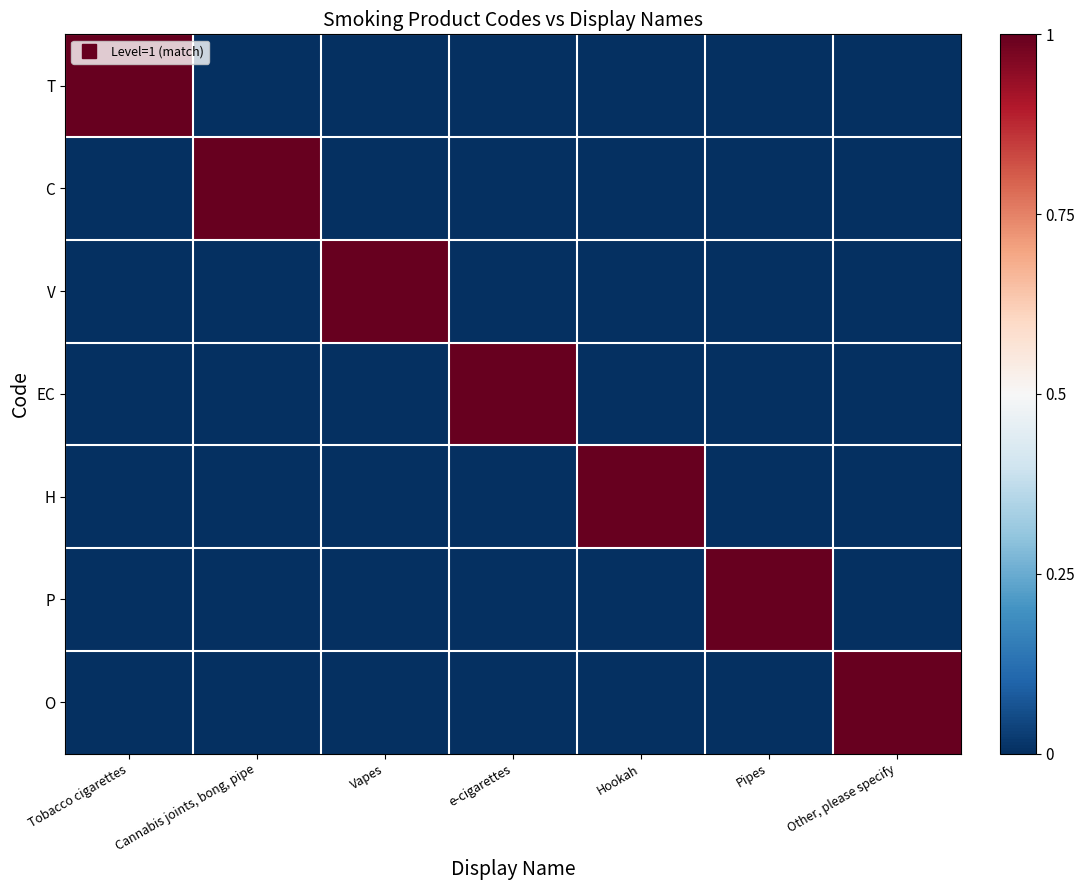

What is the difference between the highest and lowest values at Other, please specify?

1